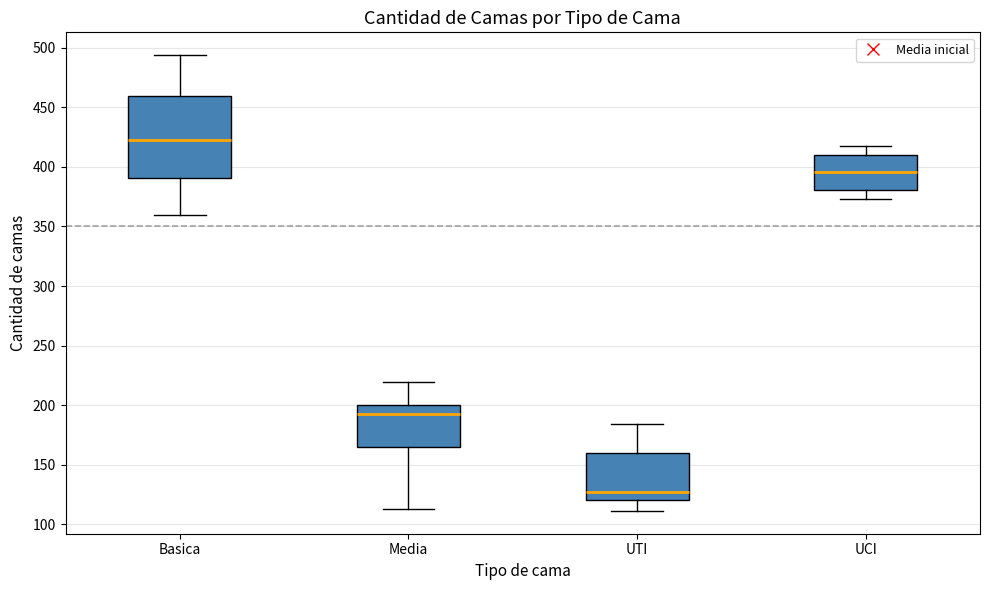

Reading left to right, transcribe this box plot: for each box, give where its median line is, the range the box spans, and where its two whiskers end, as read against the y-axis. The values are not printed on the chart, so give them approximately, as read against the axis.

Basica: median 425, box 390 to 460, whiskers 360 to 495
Media: median 195, box 165 to 200, whiskers 115 to 220
UTI: median 125, box 120 to 160, whiskers 110 to 185
UCI: median 395, box 380 to 410, whiskers 375 to 420